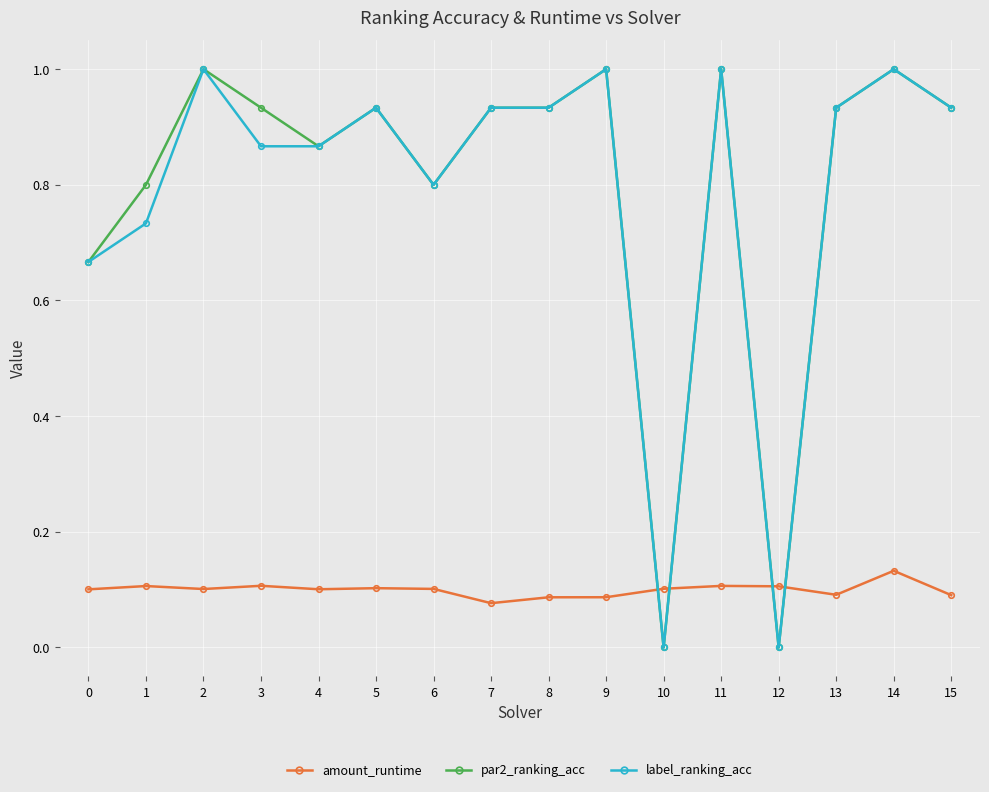

What is the maximum value shown in the chart?

1.0